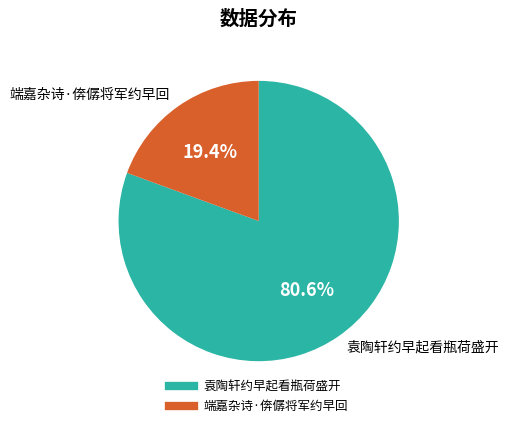

What percentage do 端嘉杂诗·倴僝将军约早回 and 袁陶轩约早起看瓶荷盛开 together represent?

100.0%